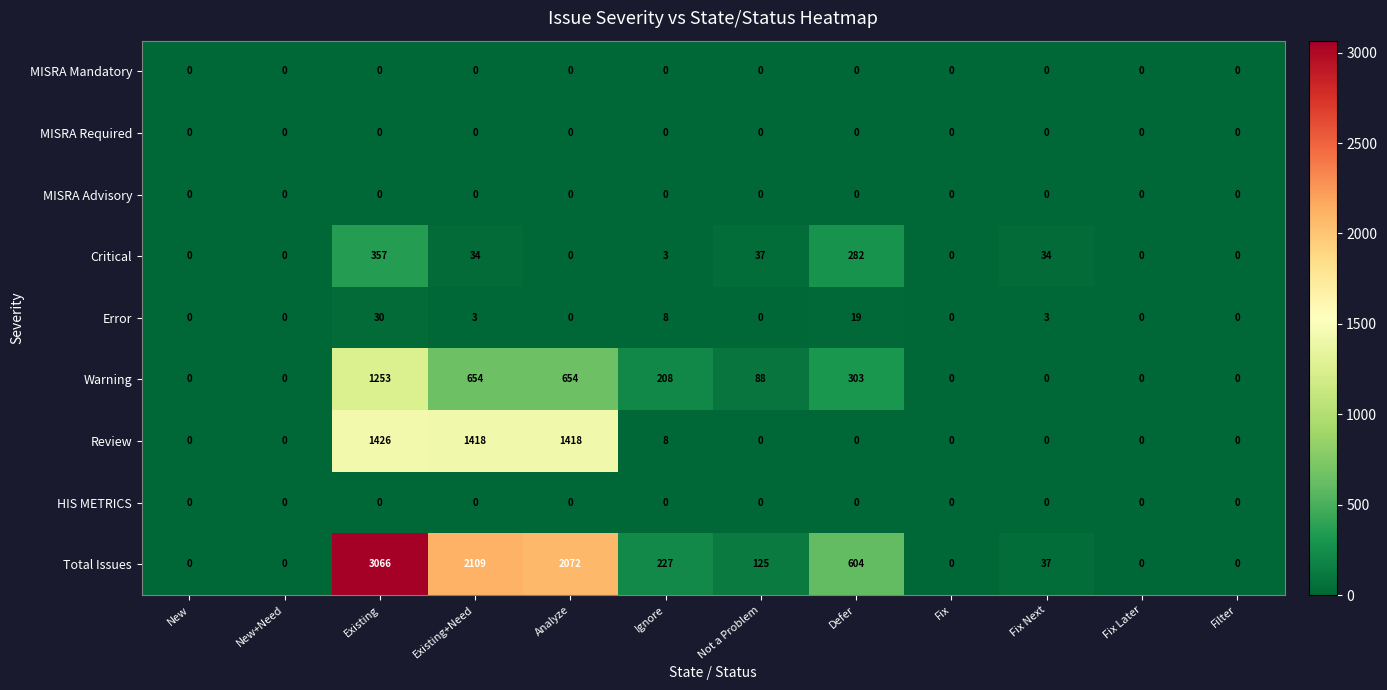

What is the difference between the Total Issues values at Filter and Analyze?

2072